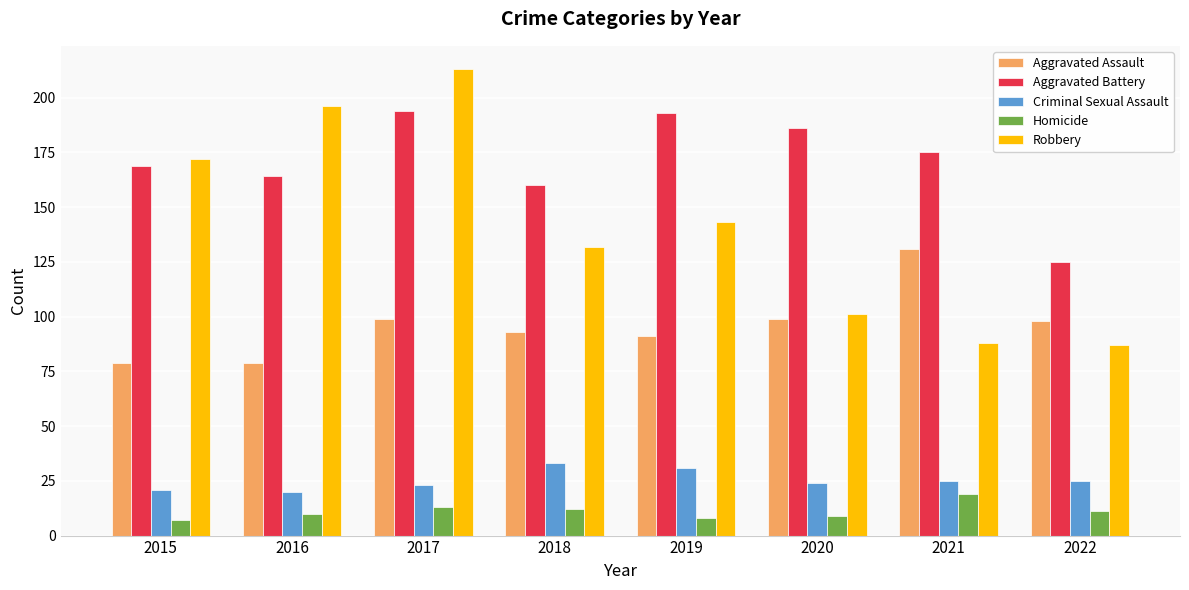

Are the bars horizontal?

No